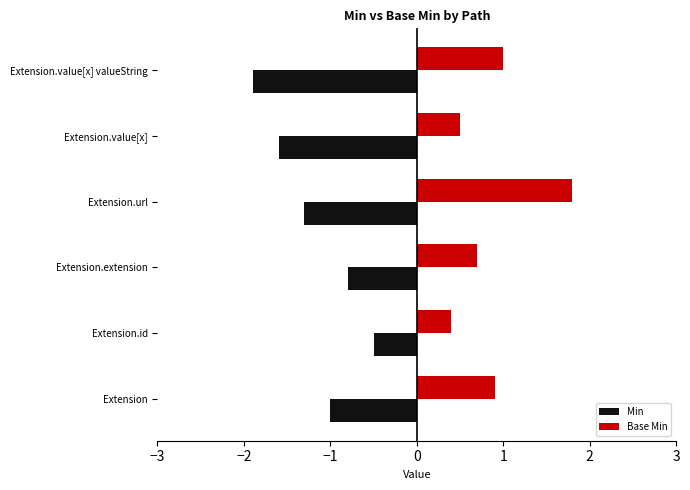

What is the spread (max minus min) of values at Extension.extension?

1.5